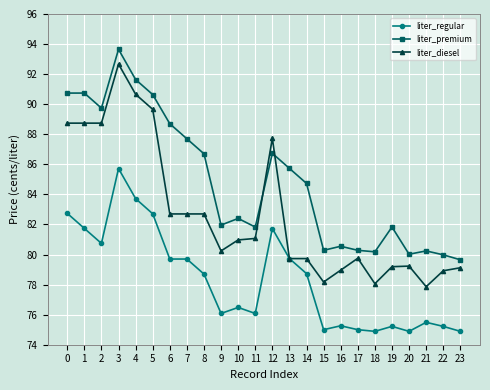

True or false: liter_diesel has a value of 79.0 at 16.

True